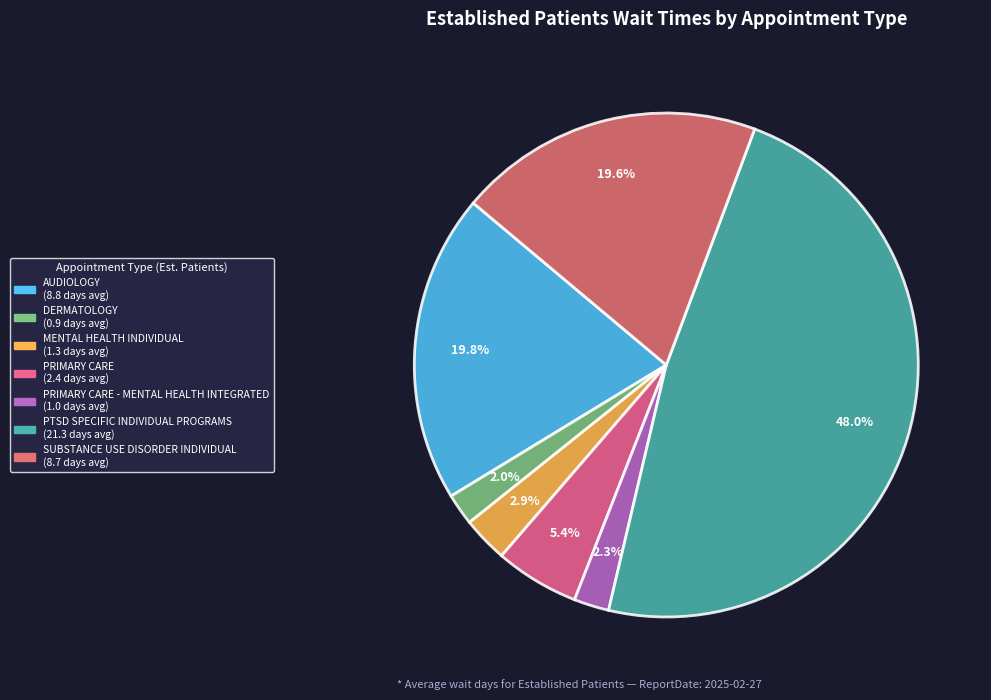

Does any single category account for the majority?

No